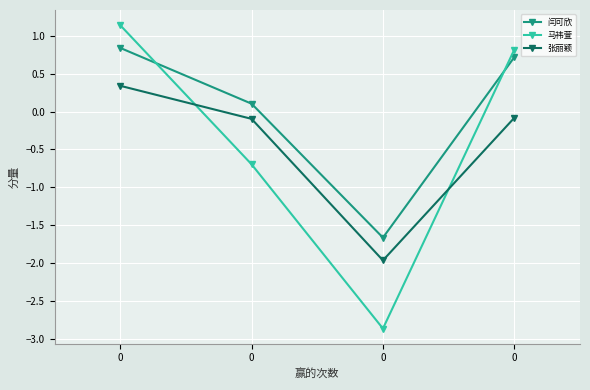

How many data points in 张丽颖 are above 0?

1